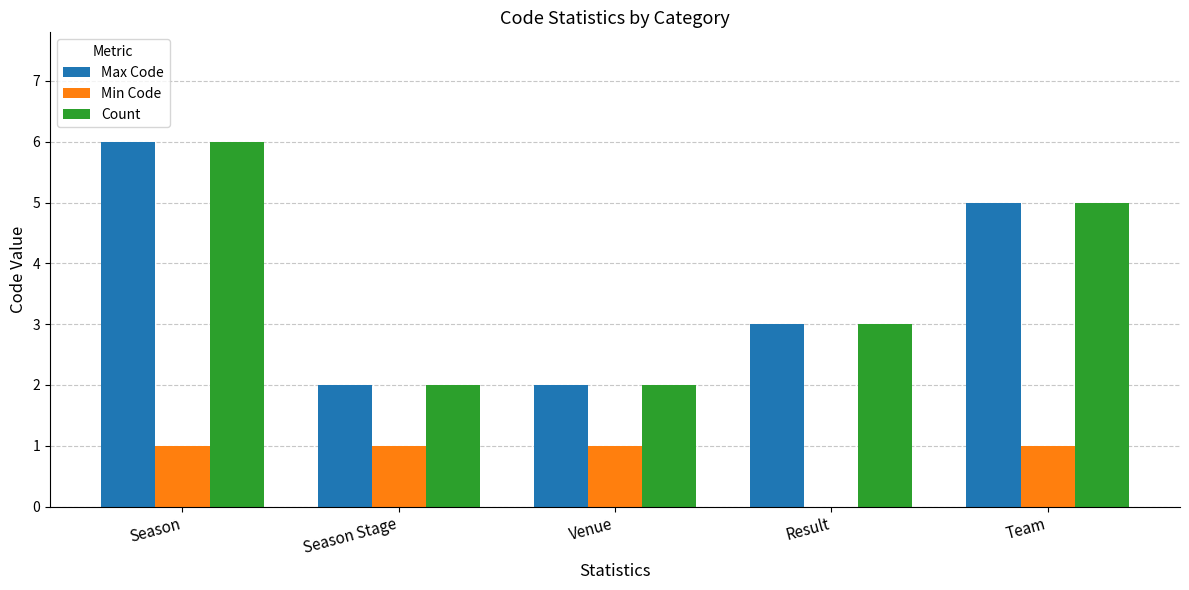

At which category is the sum across all series the highest?

Season